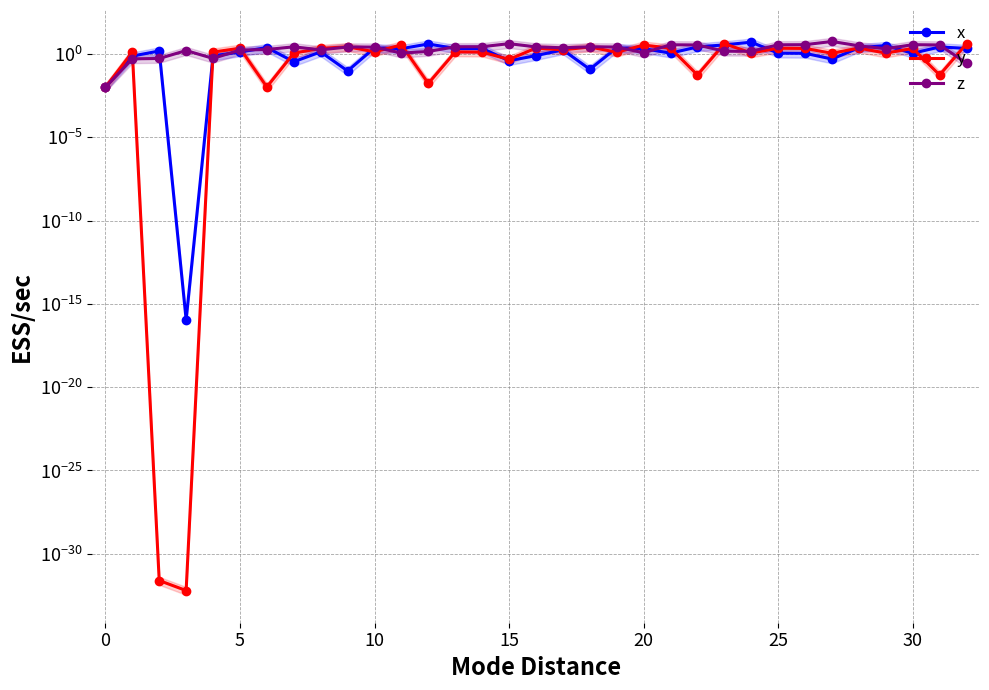

True or false: y has a value of 0.0 at 25.

False